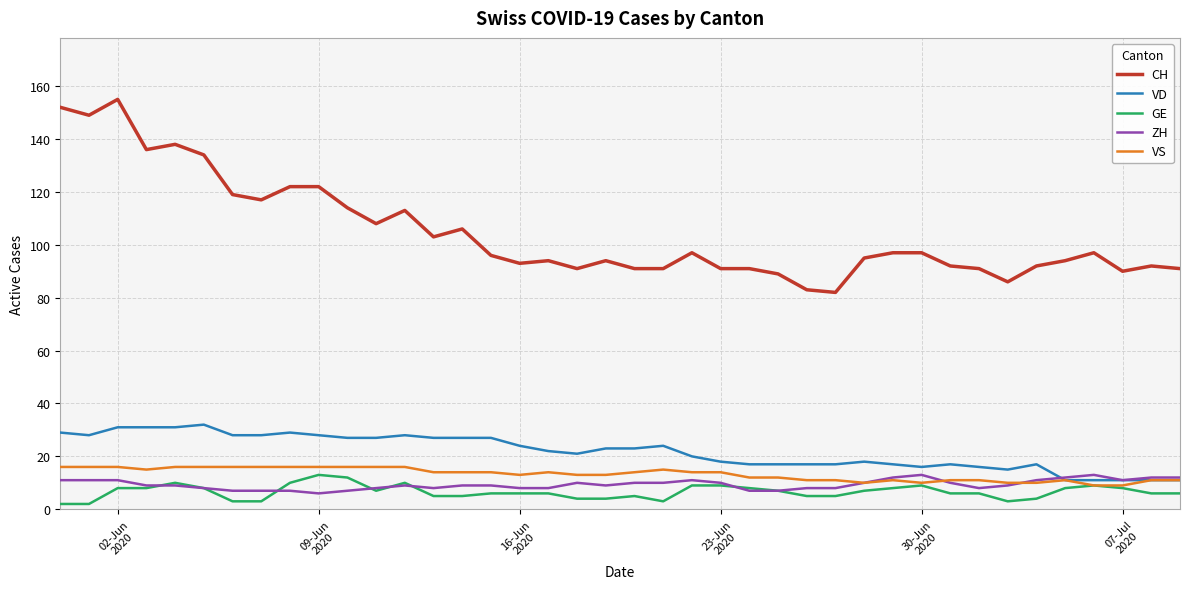

True or false: CH and VS cross at least once.

False